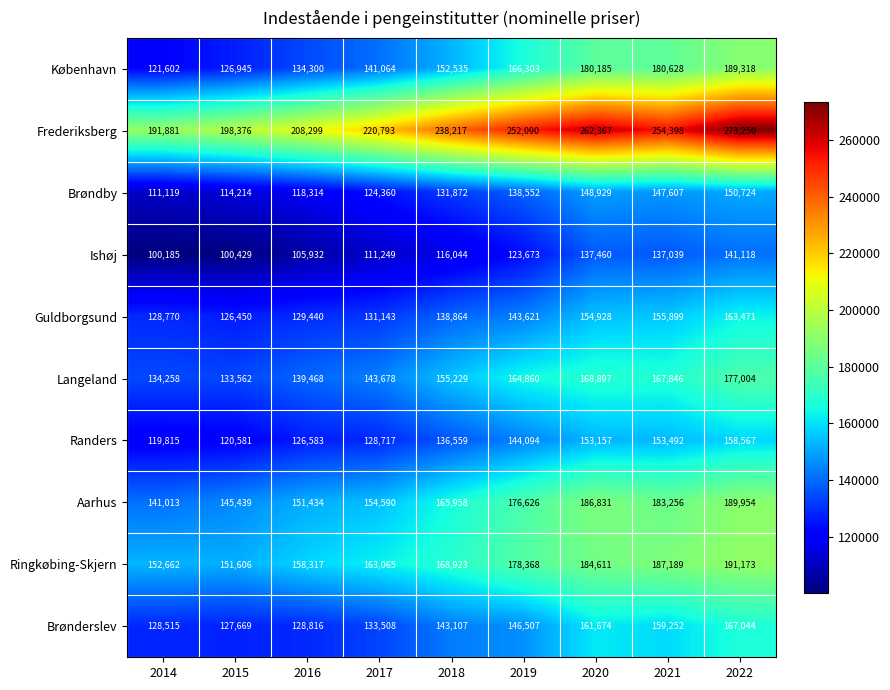

List the series in order of their peak value, lowest first.

Ishøj, Brøndby, Randers, Guldborgsund, Brønderslev, Langeland, København, Aarhus, Ringkøbing-Skjern, Frederiksberg